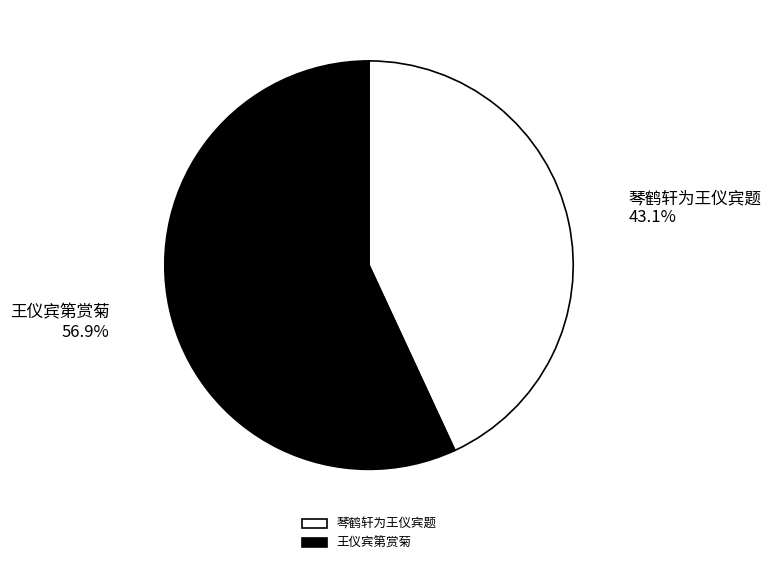

Approximately how many times larger is the value at 王仪宾第赏菊 compared to 琴鹤轩为王仪宾题?

1.3